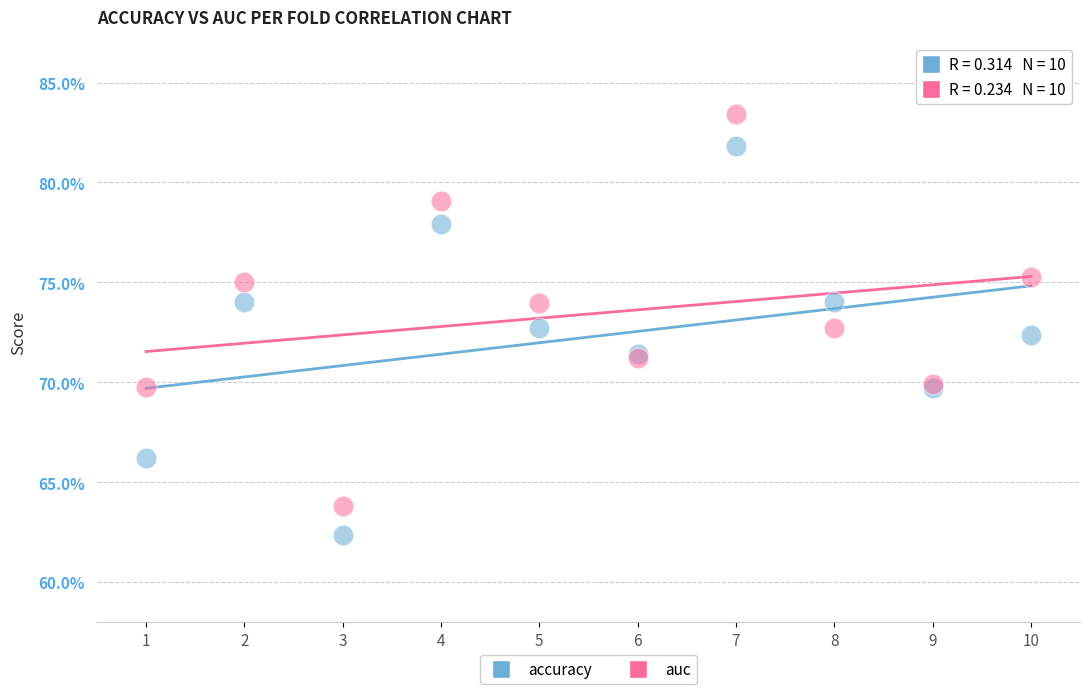

What are all the series names shown in the legend?

accuracy, auc